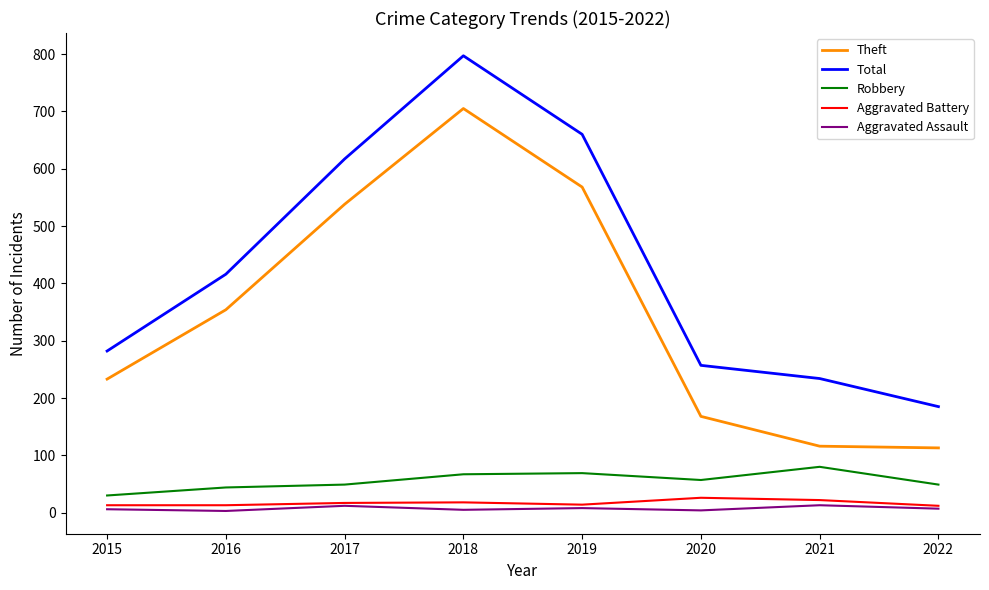

Which series has the largest total across all categories?

Total